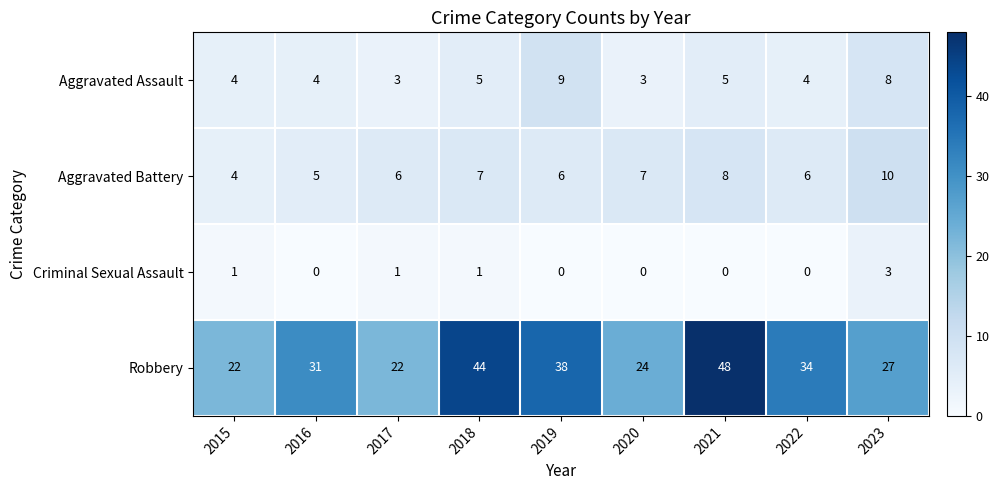

What is the difference between the maximum and minimum values in the Criminal Sexual Assault series?

3